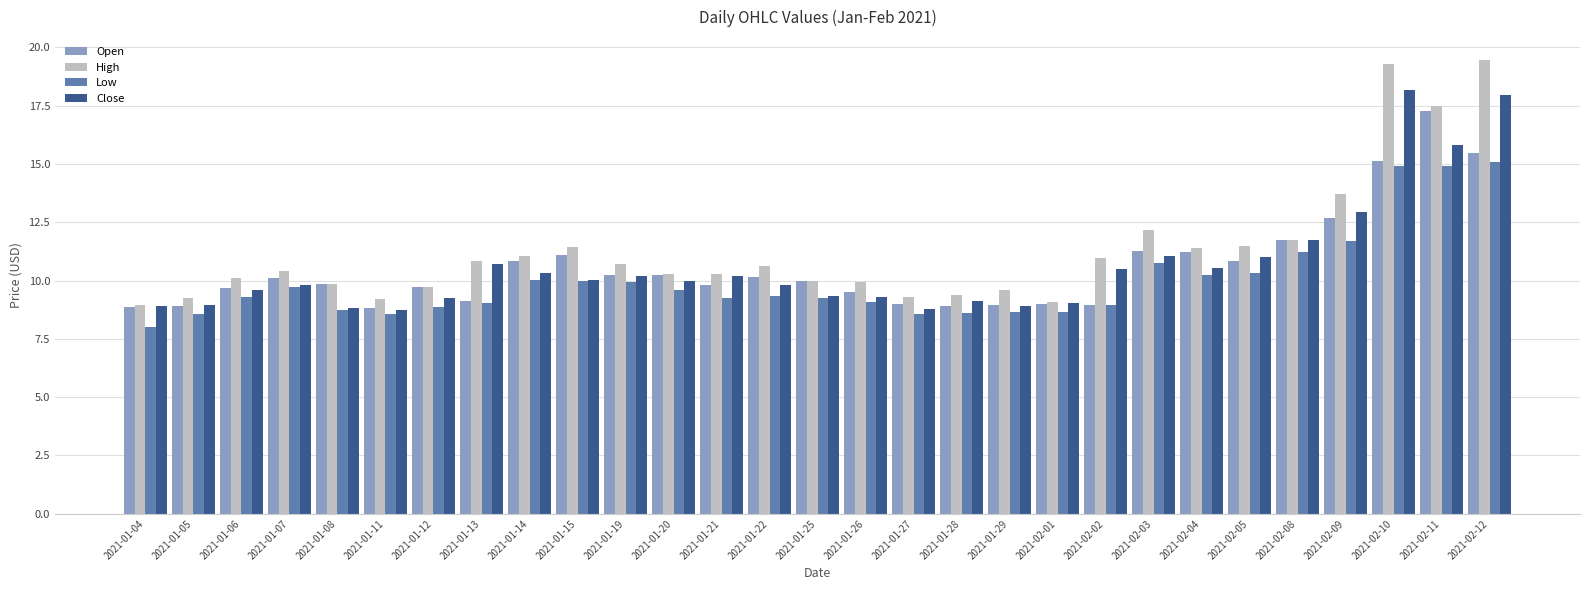

At 2021-01-26, list the series in order from smallest to largest.

Low, Close, Open, High